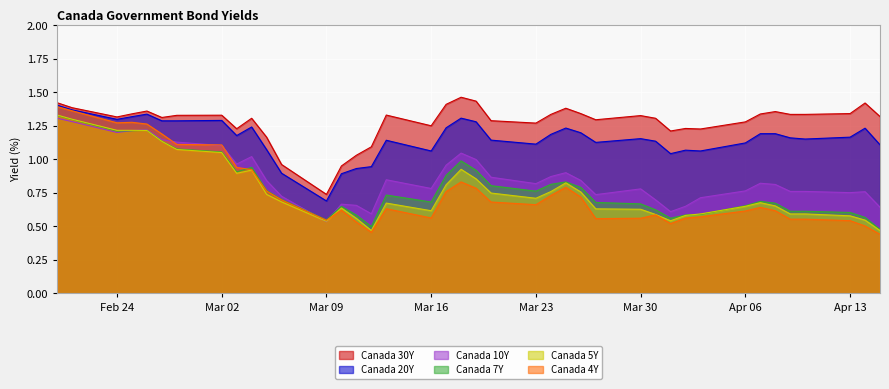

Which category has the lowest value in the Canada 30Y series?

Mar 09